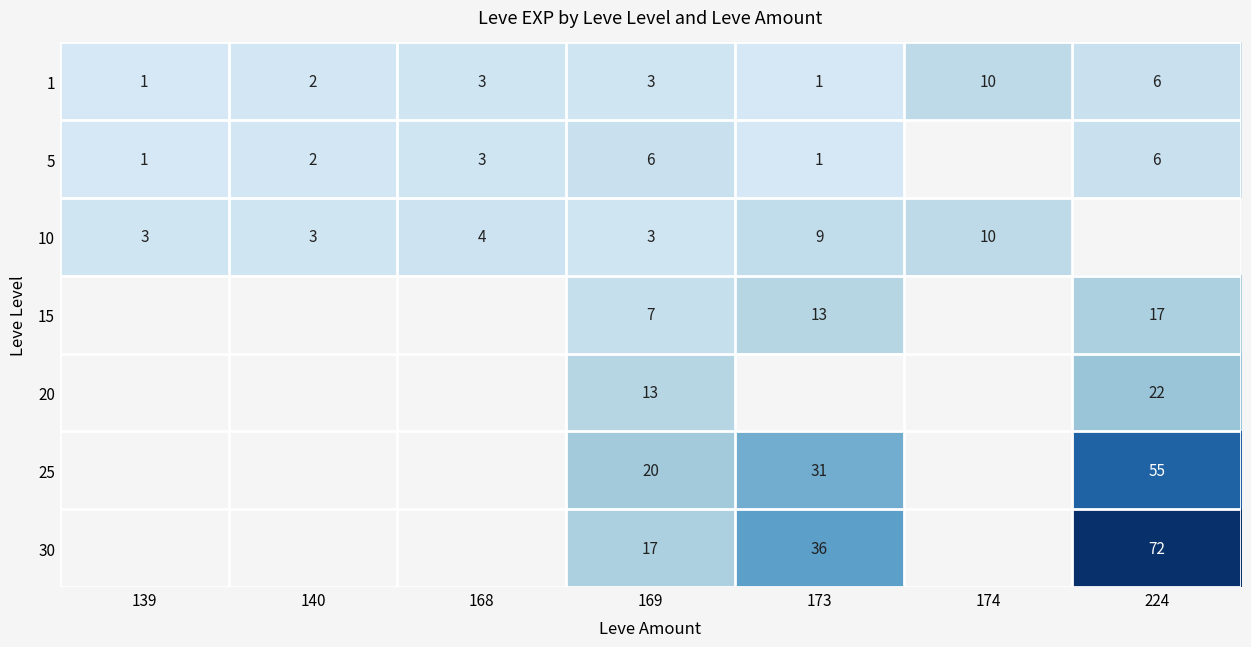

Is the value of 1 at 174 greater than the value of 5 at 140?

Yes